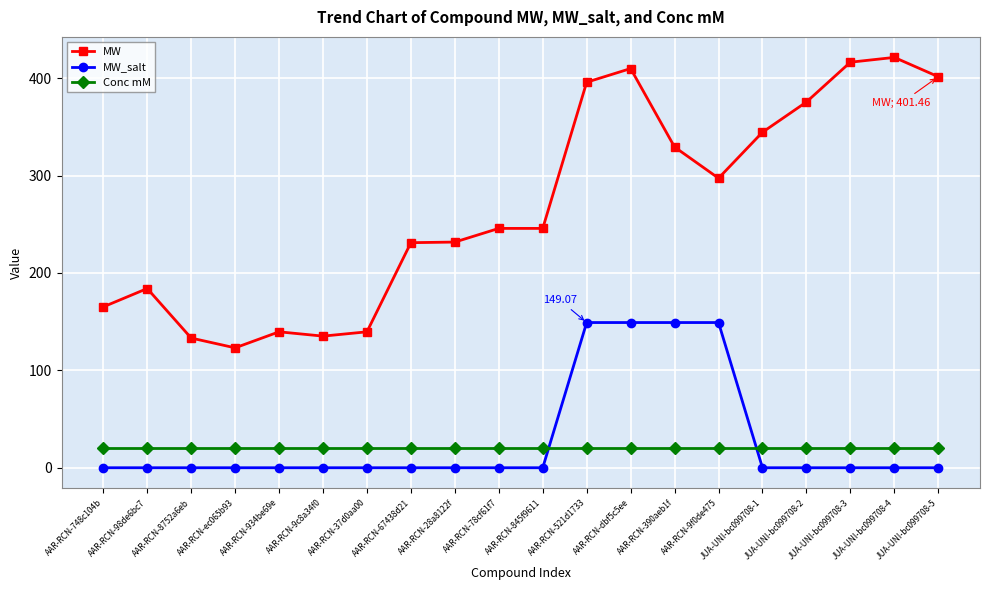

What is the difference between the MW_salt values at AAR-RCN-9f0de475 and JUA-UNI-bc099708-5?

149.1